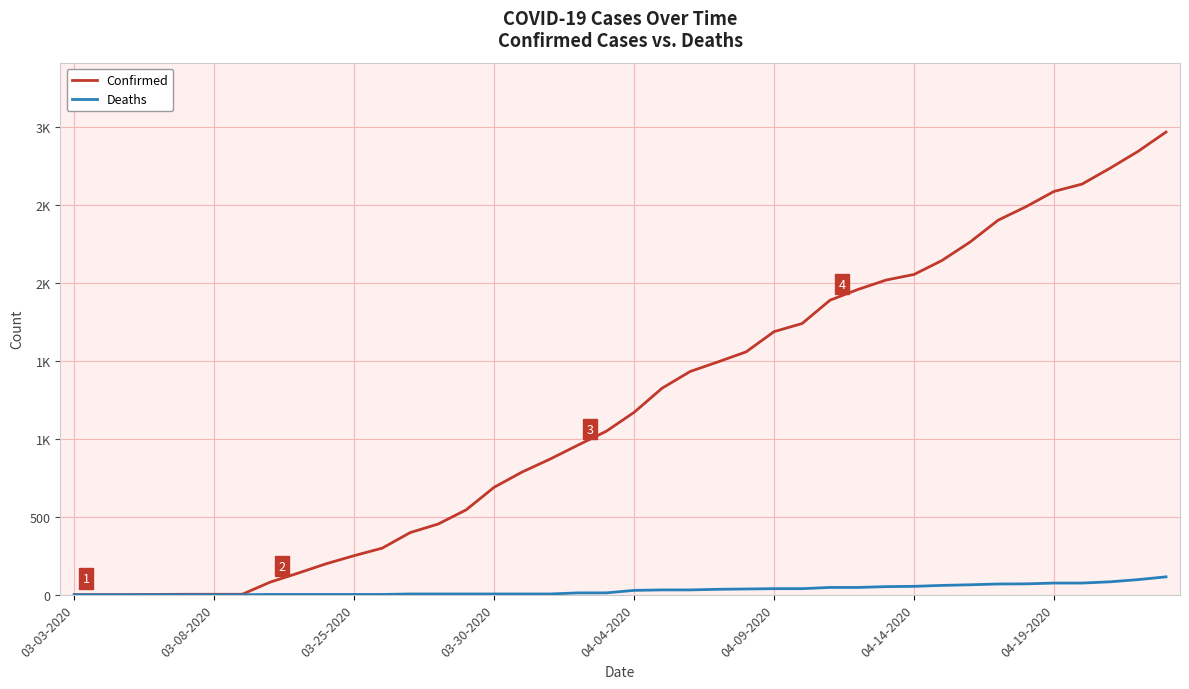

Does the chart display data point markers on the line(s)?

No